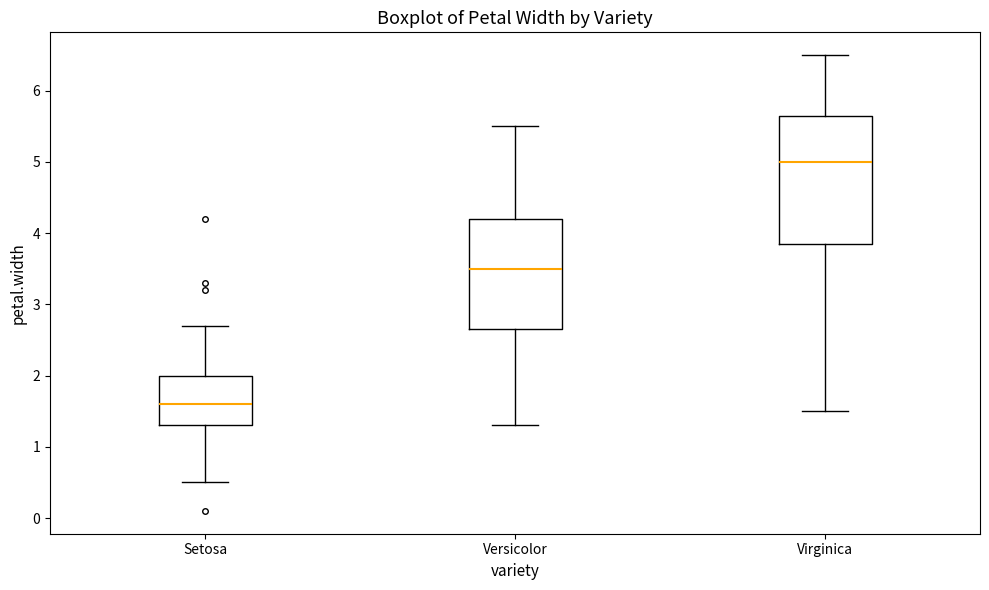

Reading left to right, read every box against the y-axis: the position of its median line, the range the box covers, and the ends of its whiskers. The values are not printed on the chart, so give them approximately, as read against the axis.

Setosa: median 1.6, box 1.3 to 2.0, whiskers 0.5 to 2.7
Versicolor: median 3.5, box 2.7 to 4.2, whiskers 1.3 to 5.5
Virginica: median 5.0, box 3.9 to 5.7, whiskers 1.5 to 6.5